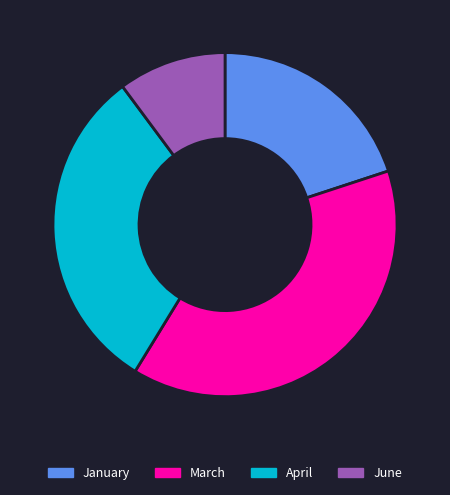

Which slice is the smallest?

June